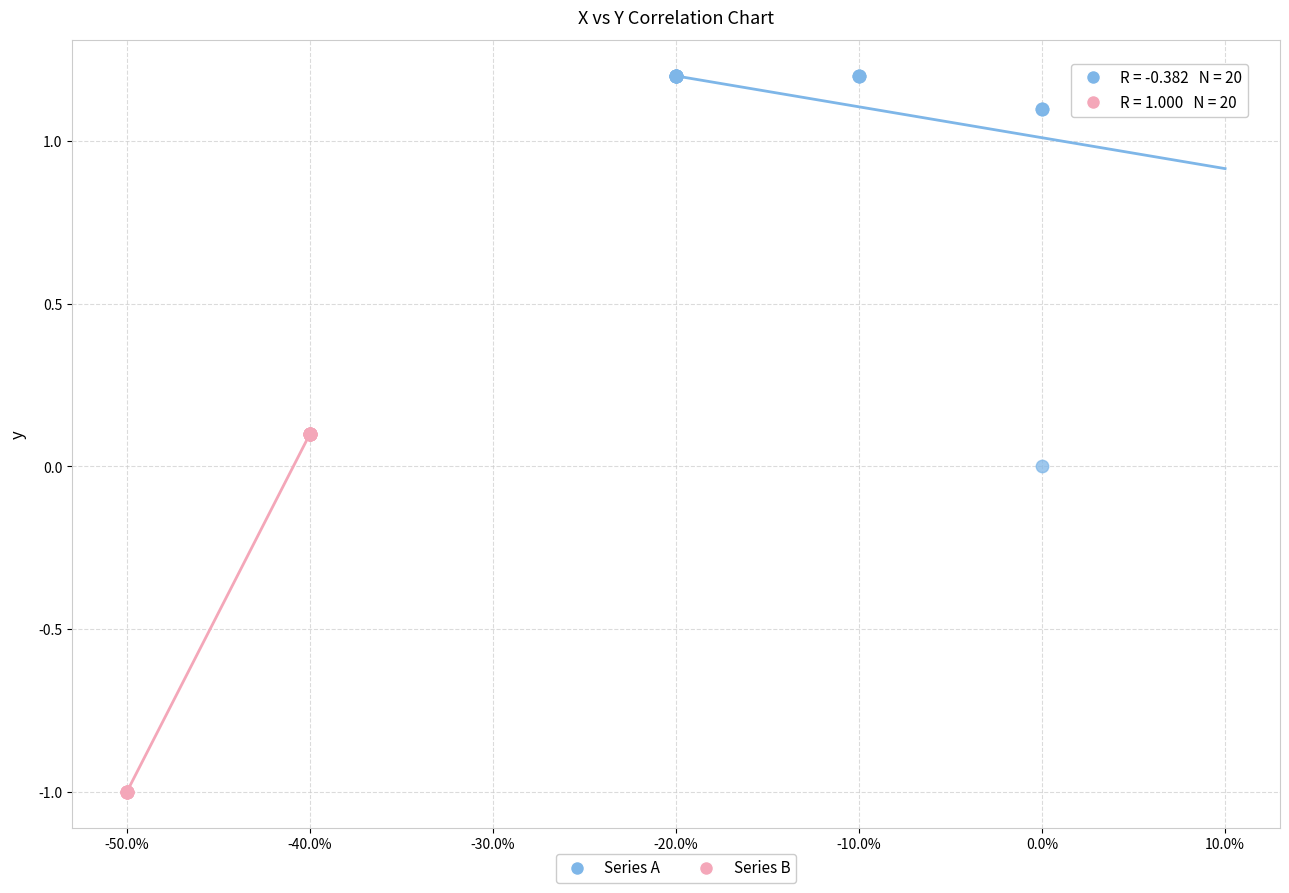

Which series has the largest Y range (max minus min)?

Series A